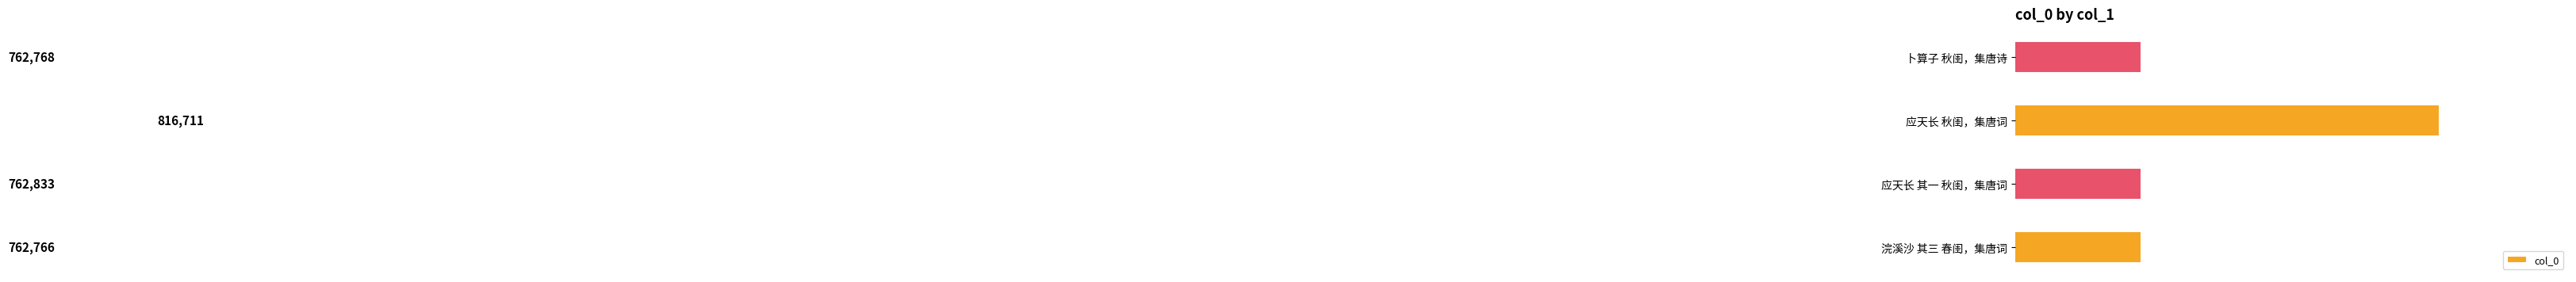

Reading top to bottom, transcribe all the data shown in this chart.

762768	816711	762833	762766